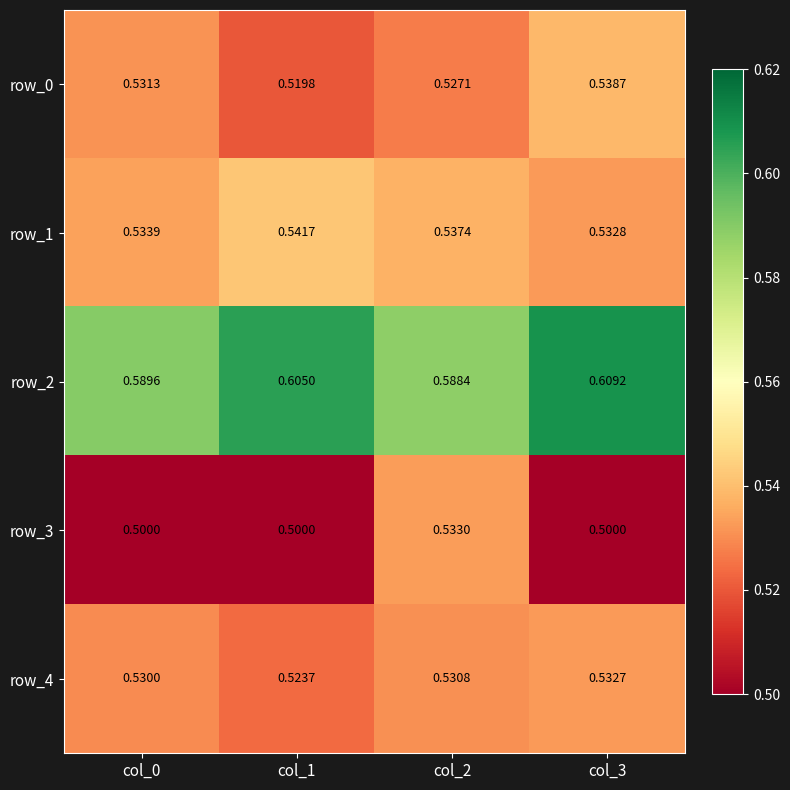

Which series changed the most between col_0 and col_2?

row_3